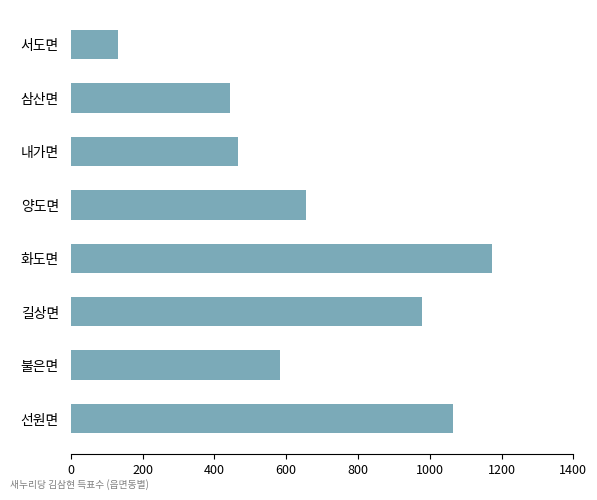

List the labels in order of value, largest first.

화도면, 선원면, 길상면, 양도면, 불은면, 내가면, 삼산면, 서도면